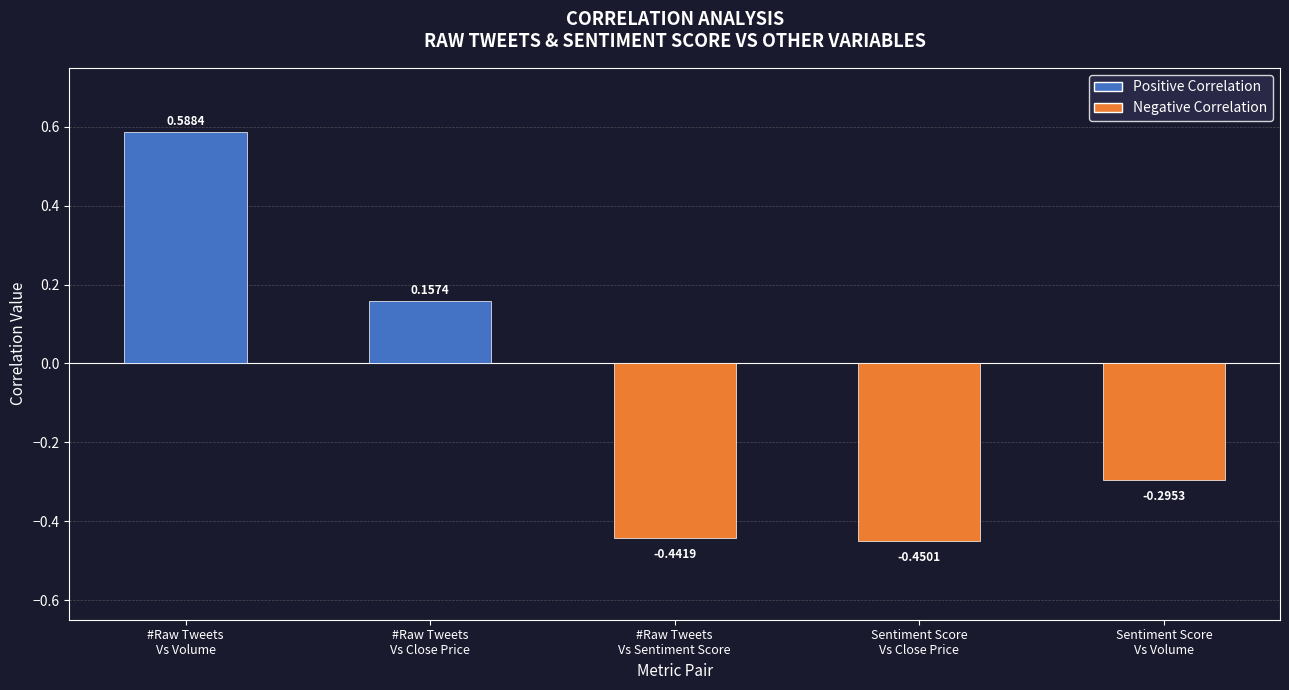

What is the difference between the maximum and minimum values?

1.0